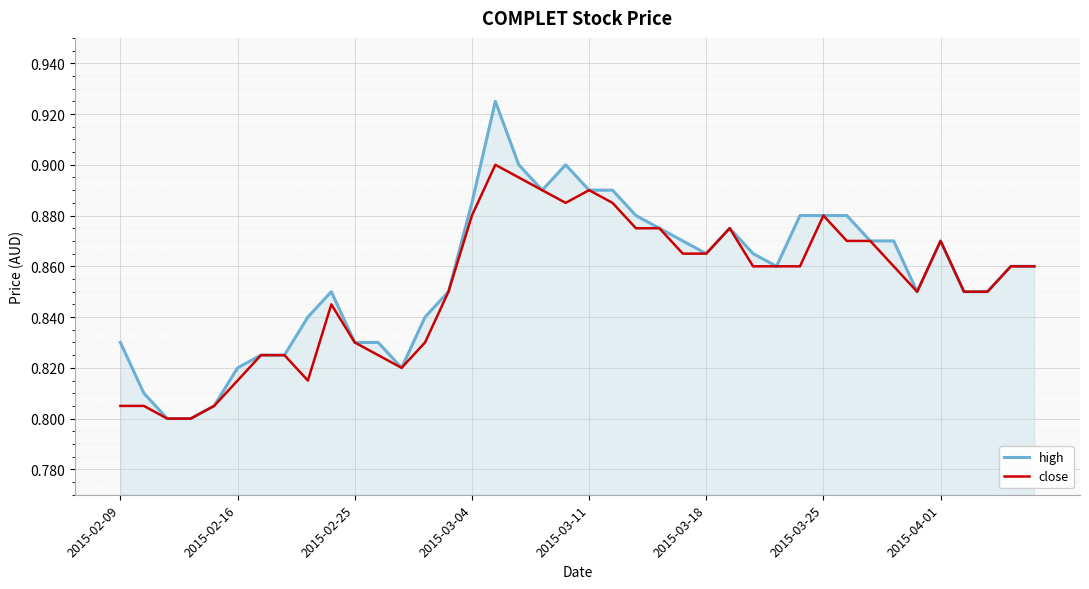

Rank the series by their maximum value, from lowest to highest.

close, high